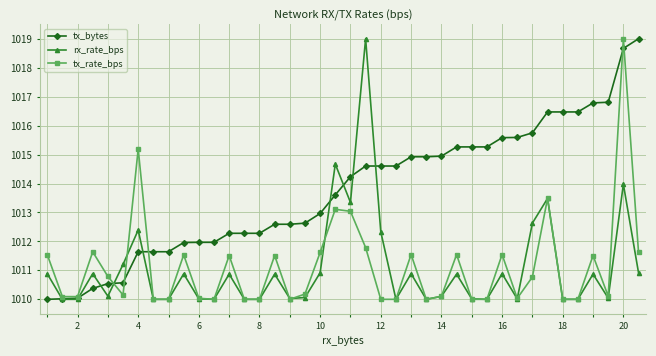

How many interior local peaks does the tx_rate_bps series have?

12